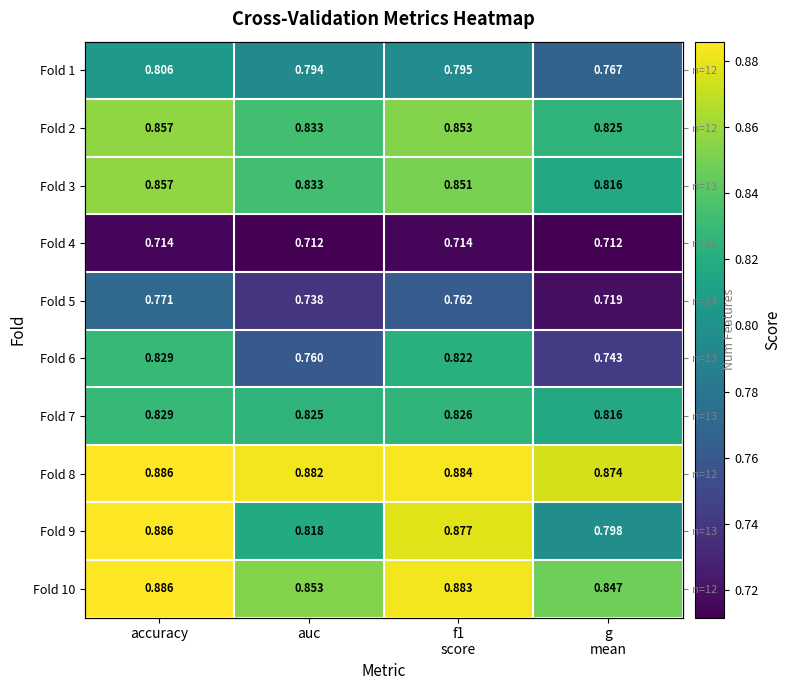

Which category has the highest value across all series?

accuracy